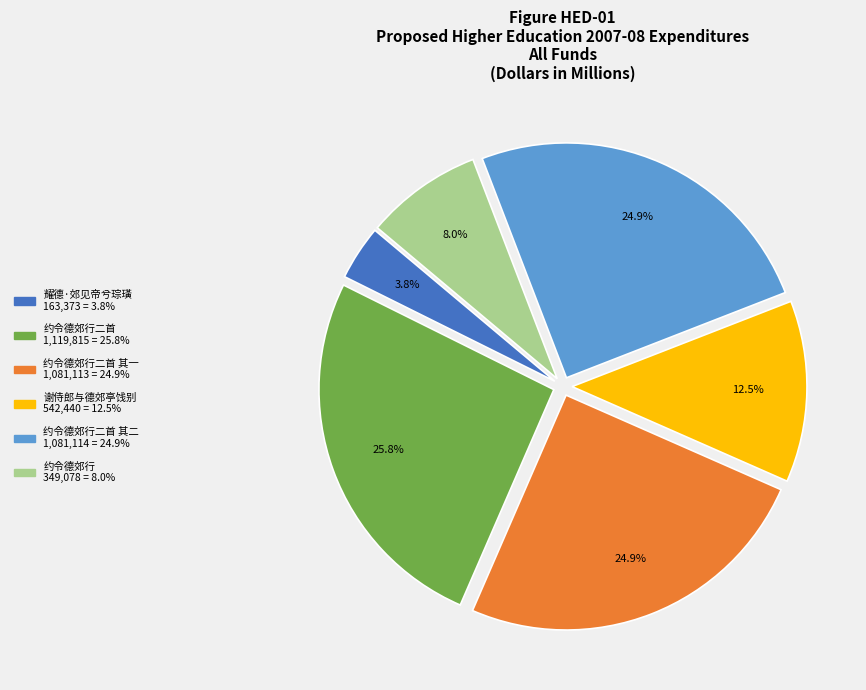

Is there any slice that represents more than half of the pie?

No